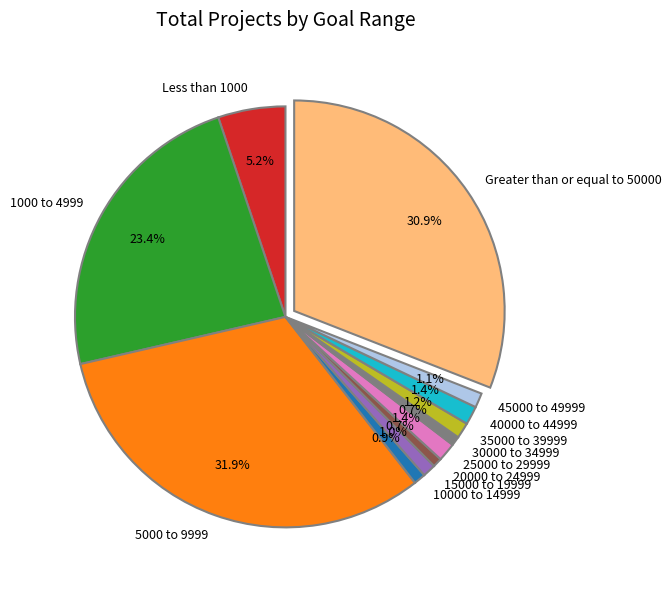

Does any single category account for the majority?

No